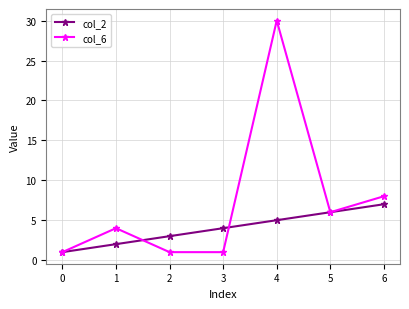

True or false: col_6 and col_2 intersect in this chart.

True